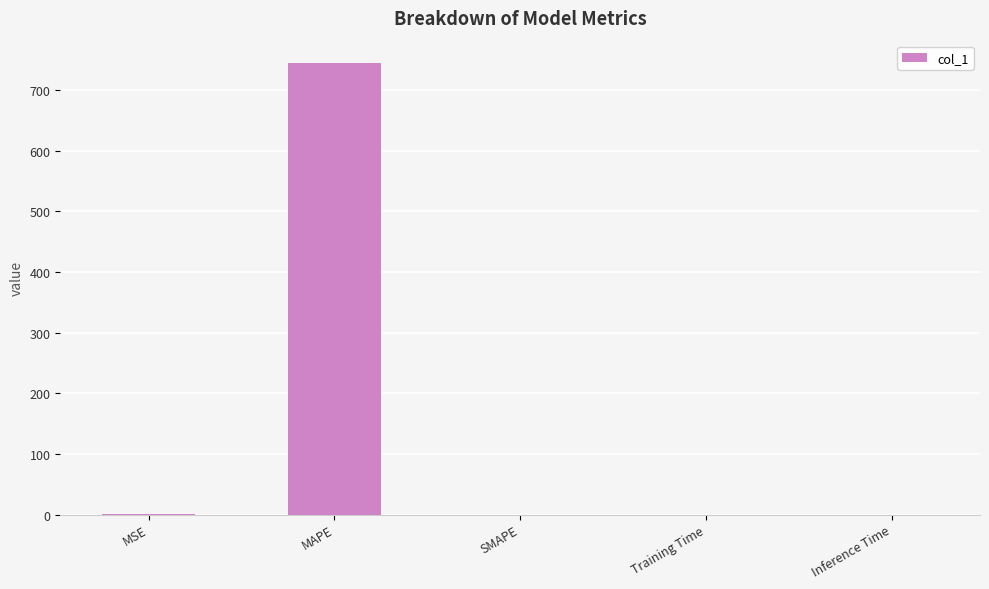

What is the maximum value shown in the chart?

744.1